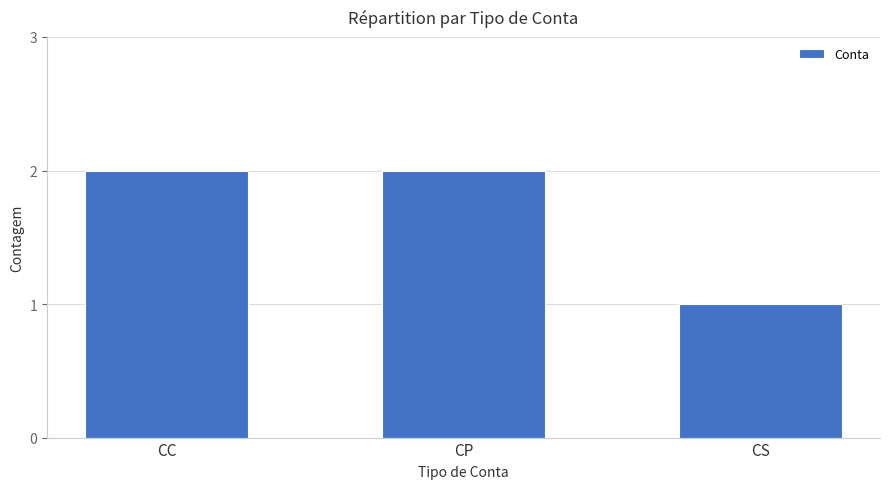

What is the value of the 2nd bar from the left?

2